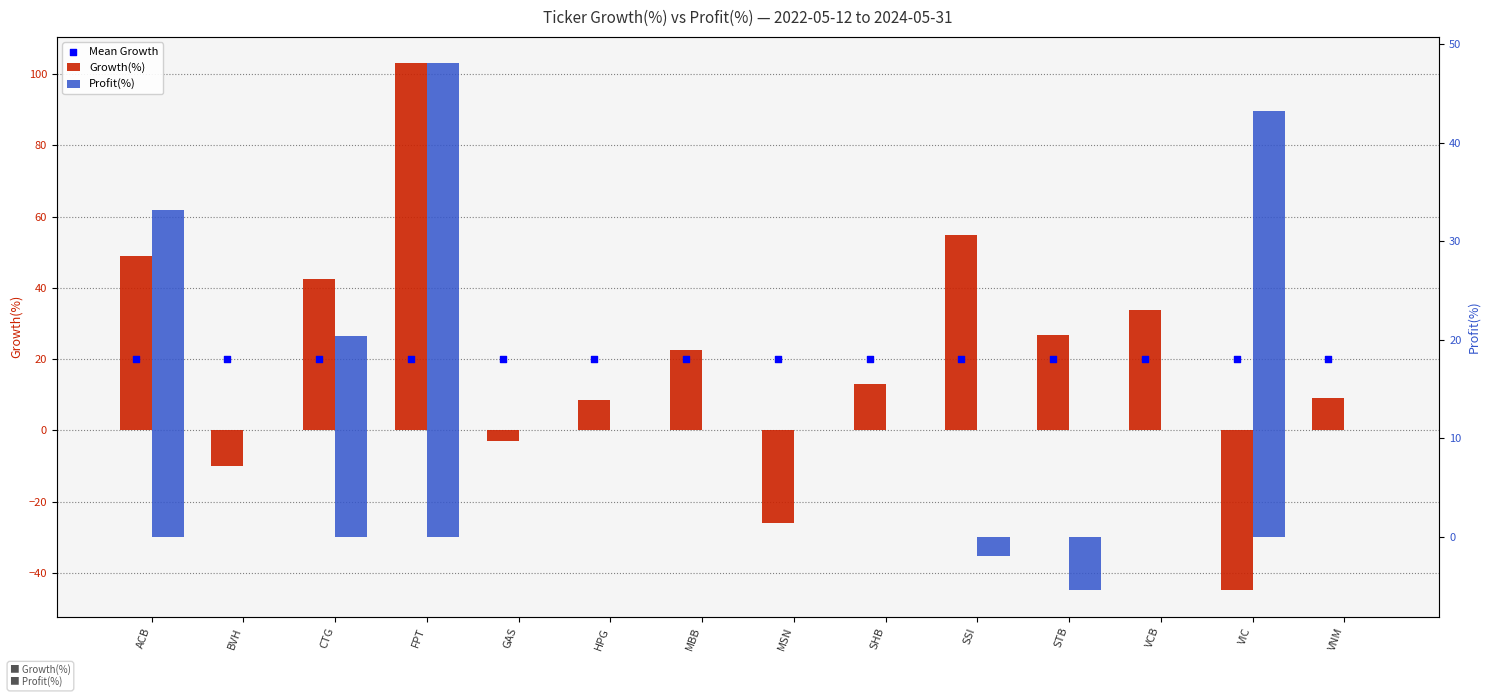

Which series contains the highest Y value?

Growth(%)